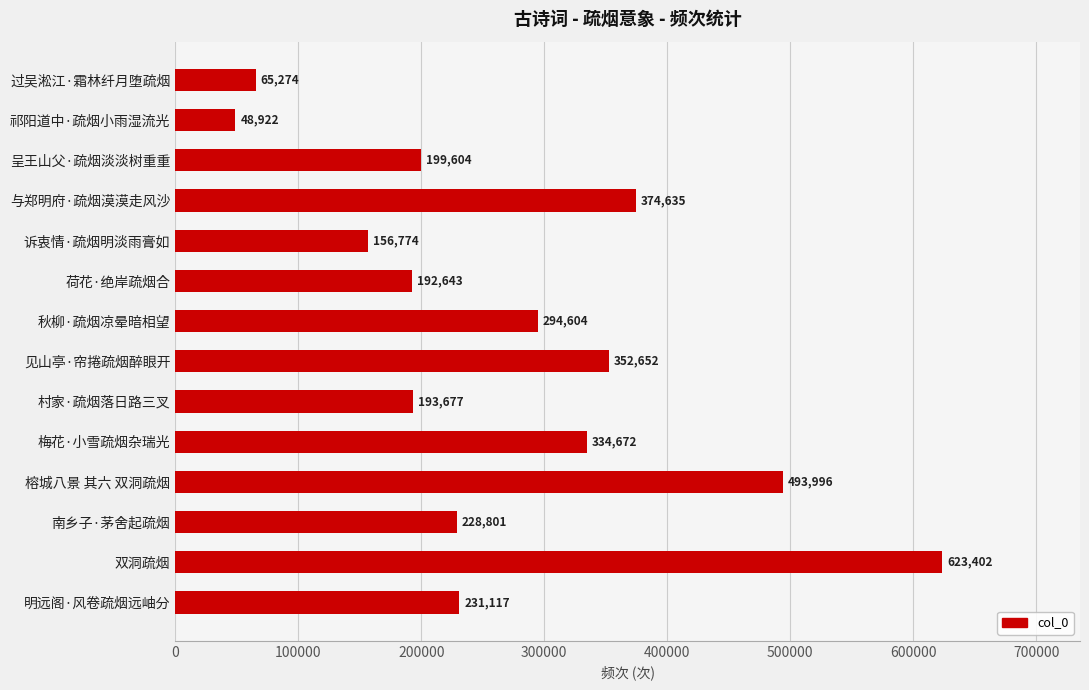

Reading bottom to top, what are all the values shown in this chart?

231117	623402	228801	493996	334672	193677	352652	294604	192643	156774	374635	199604	48922	65274